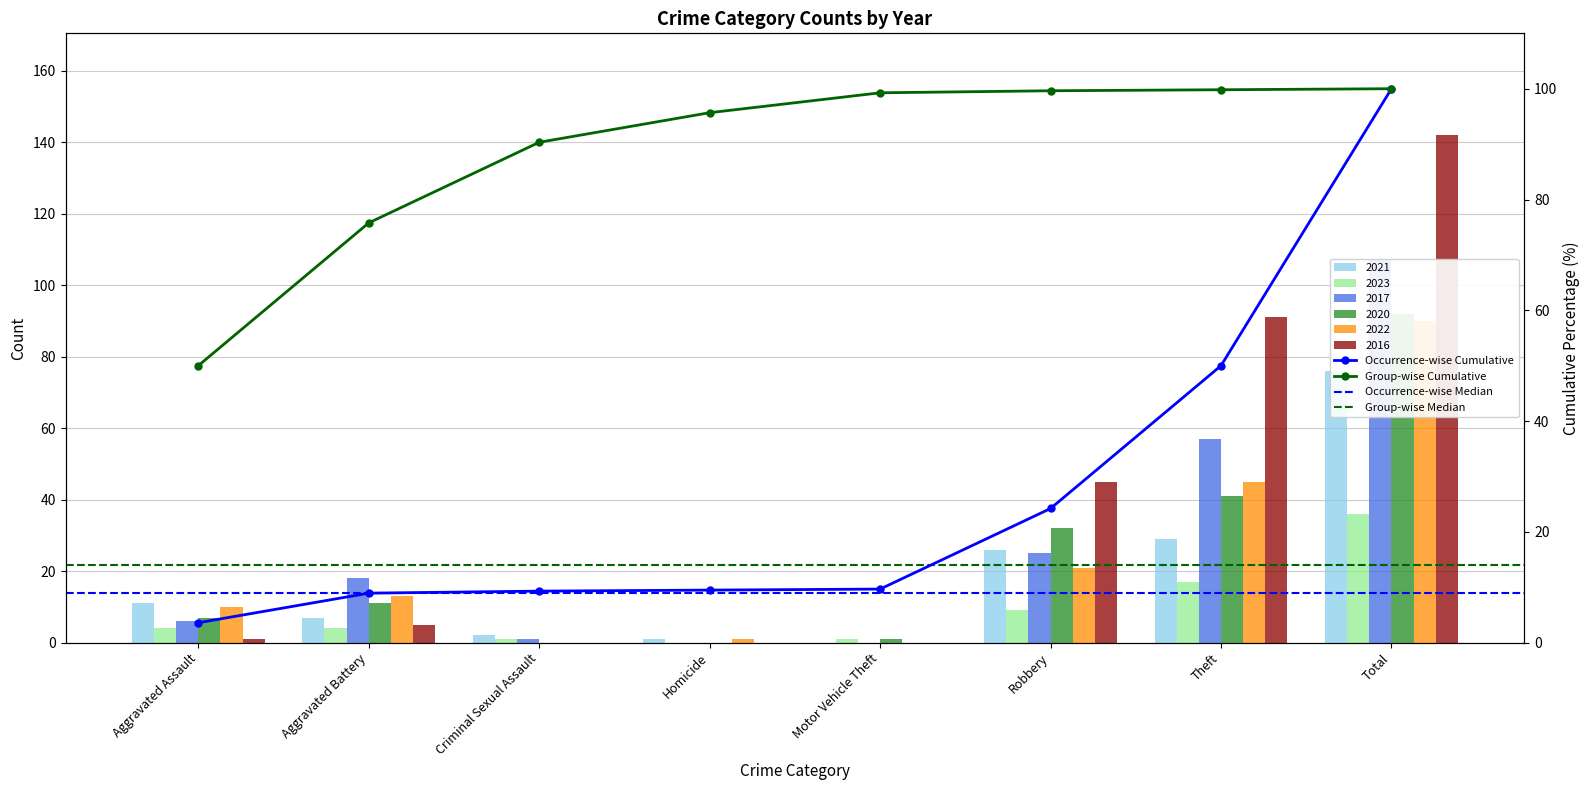

Count the number of data series in this chart.

6